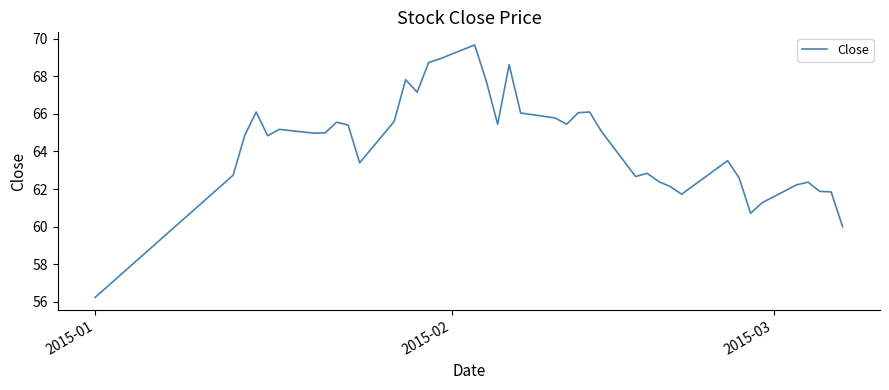

What is the difference between the maximum and minimum values?

13.4